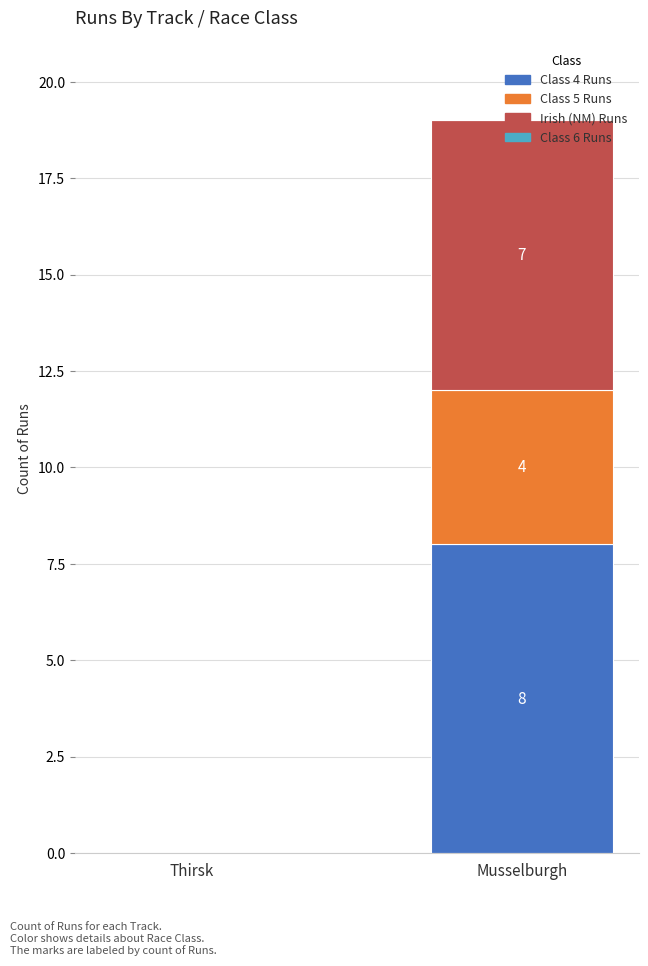

At which category is the sum across all series the highest?

Musselburgh